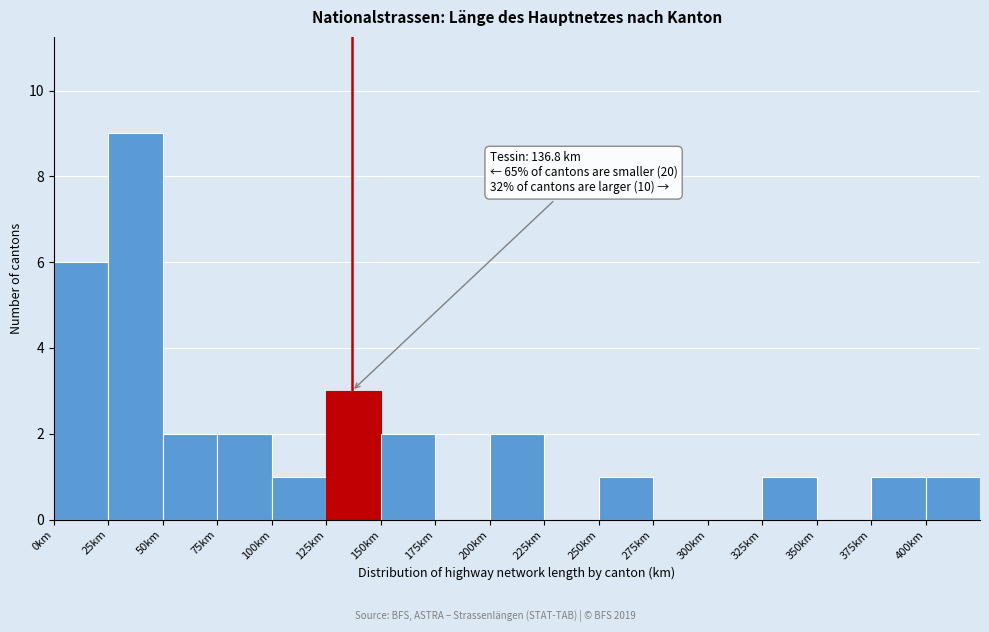

Which range on the x-axis has the tallest bar?

25 to 50